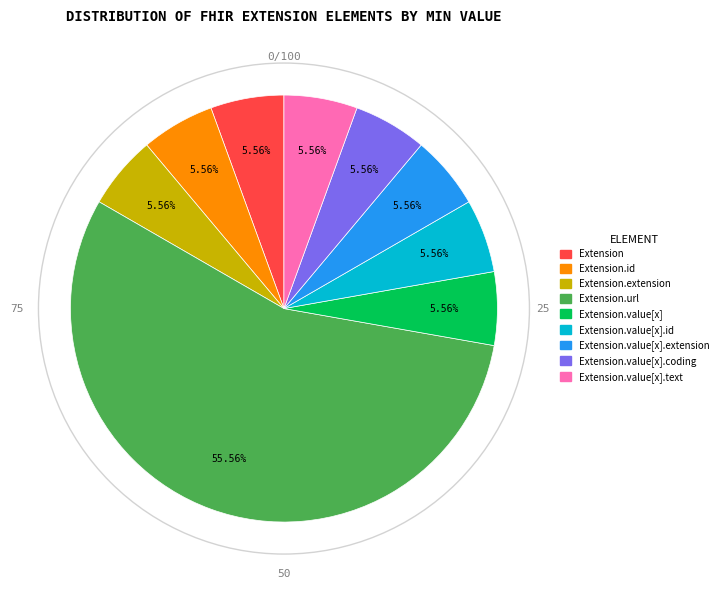

Is there a majority slice in this chart?

Yes